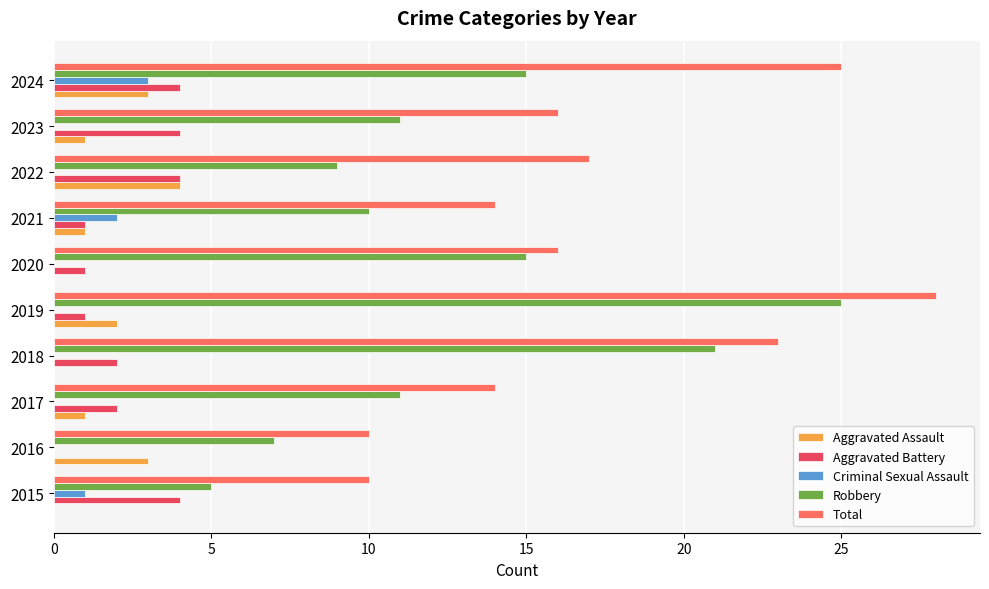

True or false: Aggravated Battery has a value of 4 at 2024.

True